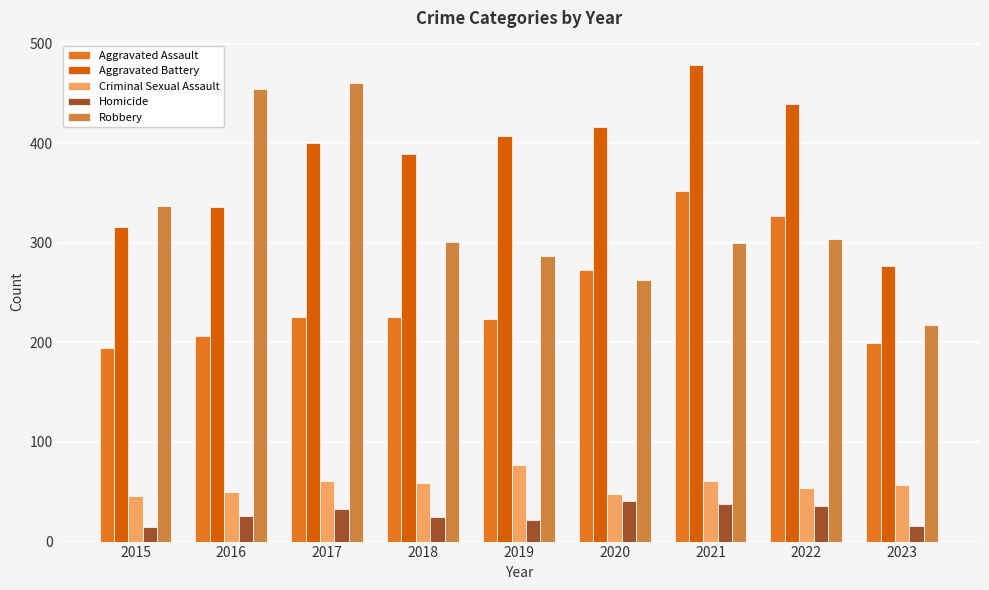

What value does the Criminal Sexual Assault series have at 2023?

57